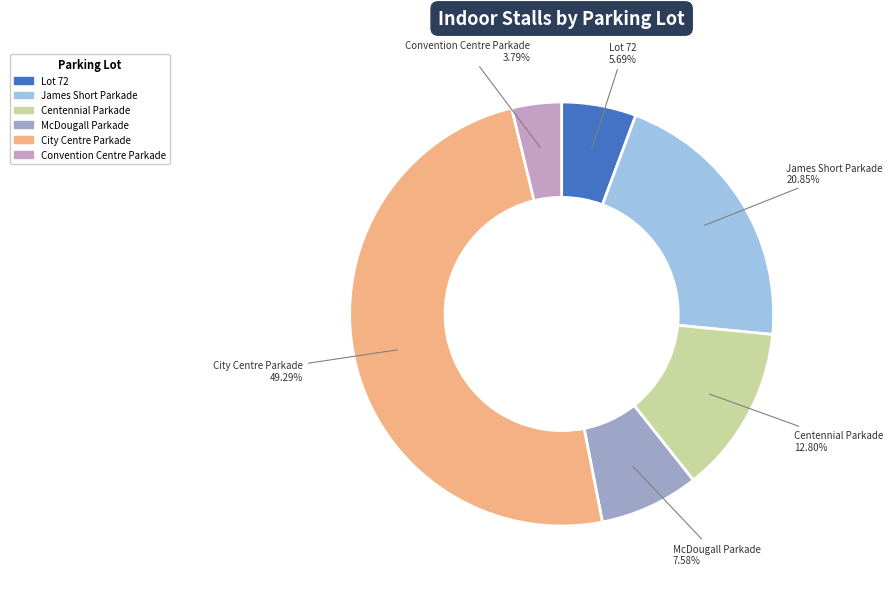

Rank the categories by value from lowest to highest.

Convention Centre Parkade, Lot 72, McDougall Parkade, Centennial Parkade, James Short Parkade, City Centre Parkade